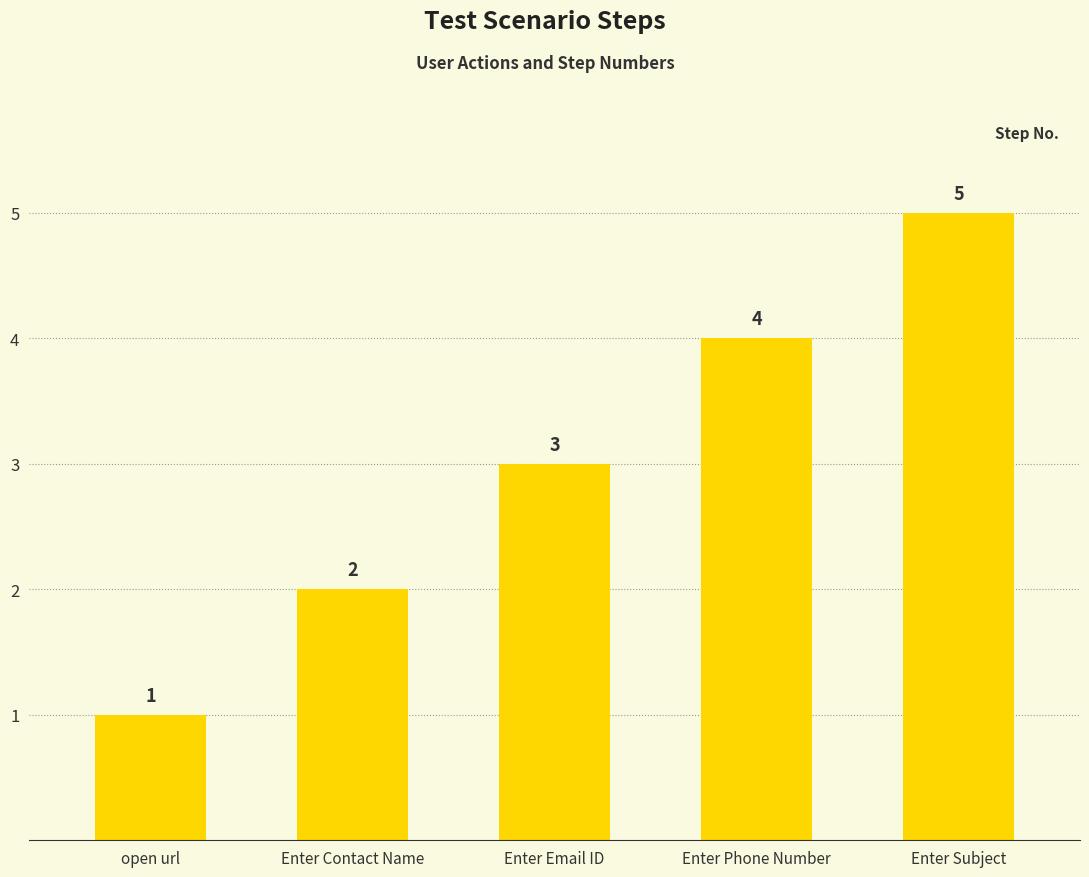

What is the sum of the values at Enter Phone Number and Enter Contact Name?

6